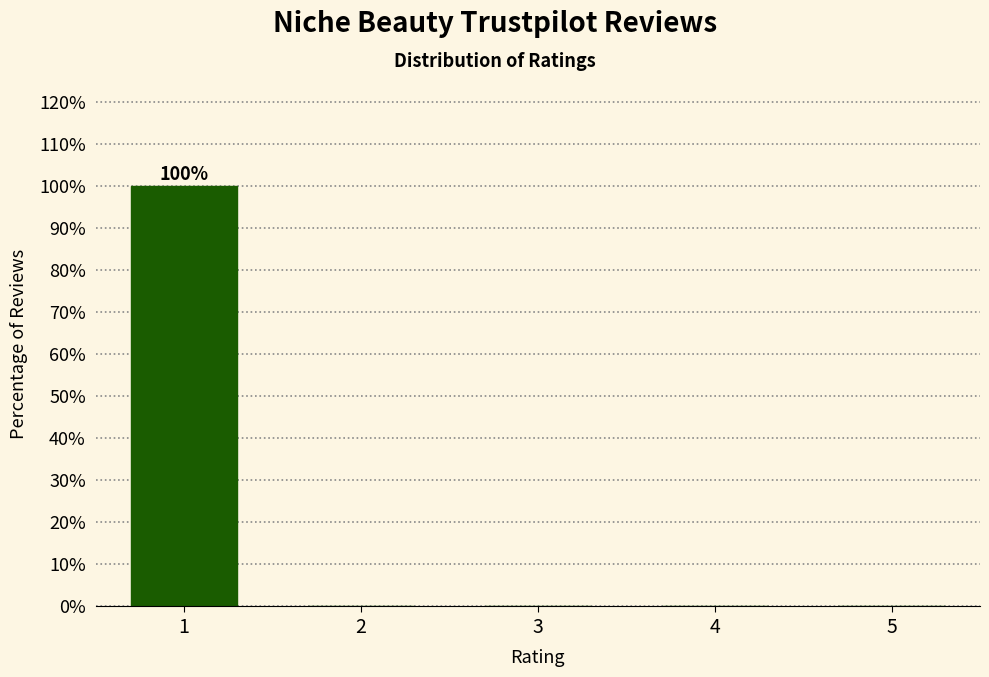

Reading left to right, what are all the values shown in this chart?

1=100	2=0	3=0	4=0	5=0